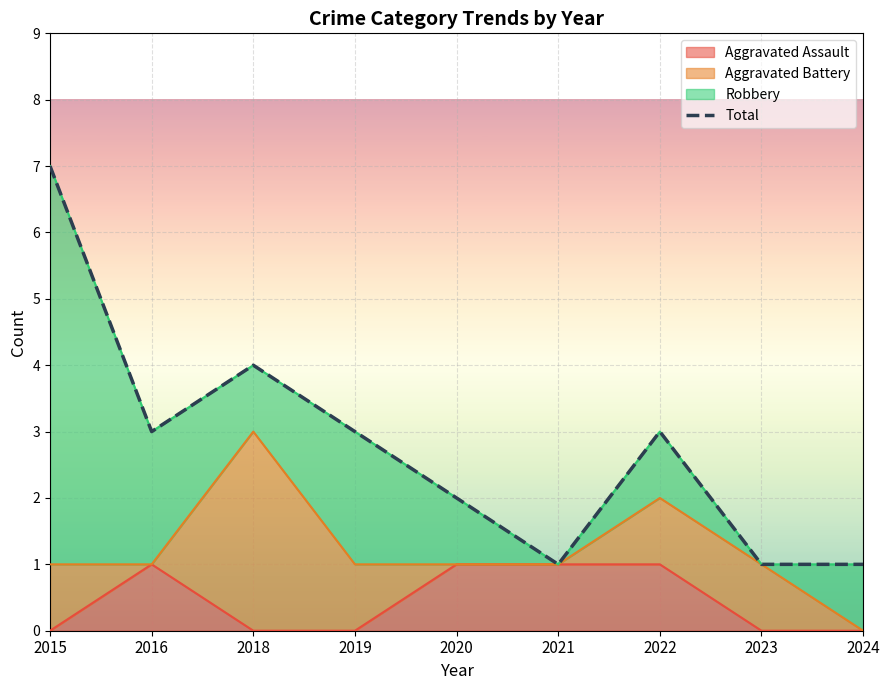

Where is the first local maximum?

2018